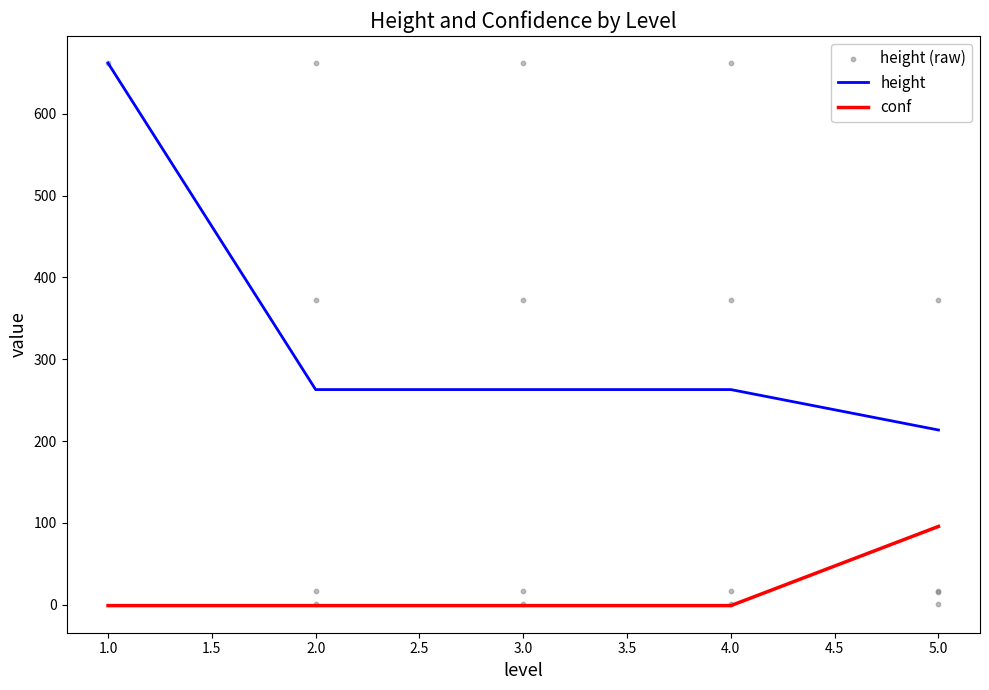

Which has a higher value, 3 or 4?

3